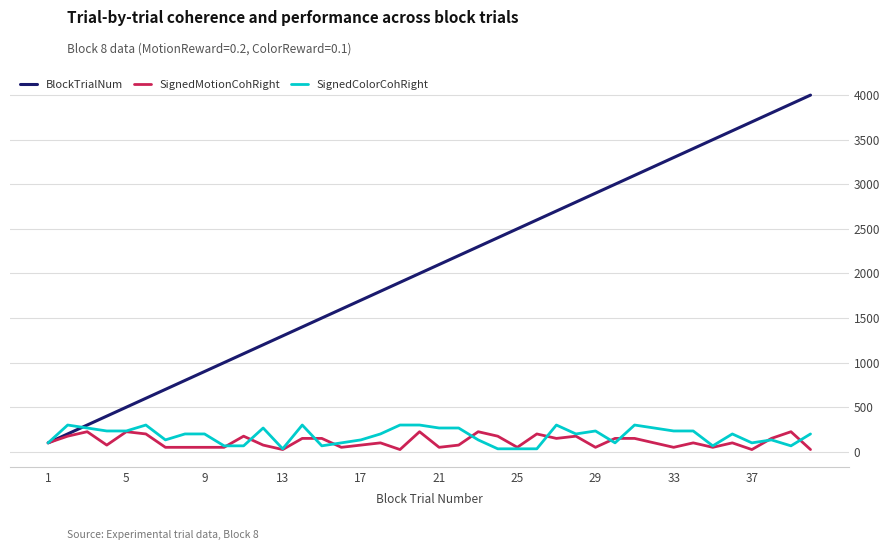

What is the greatest value displayed?

4000.0